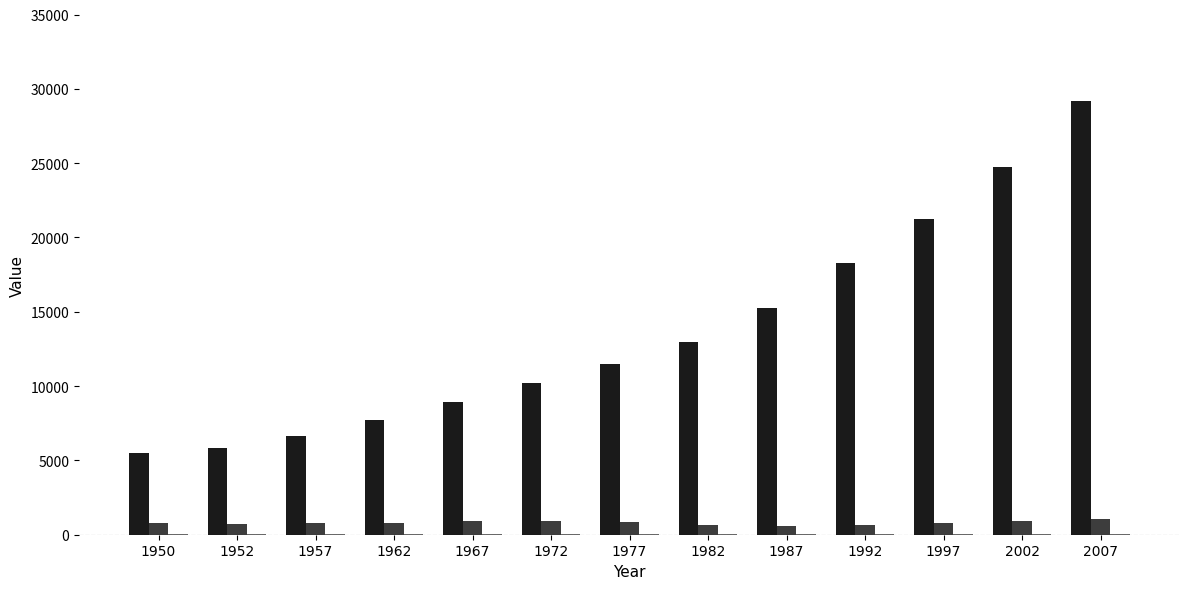

What is the spread (max minus min) of values at 1997?

21165.7